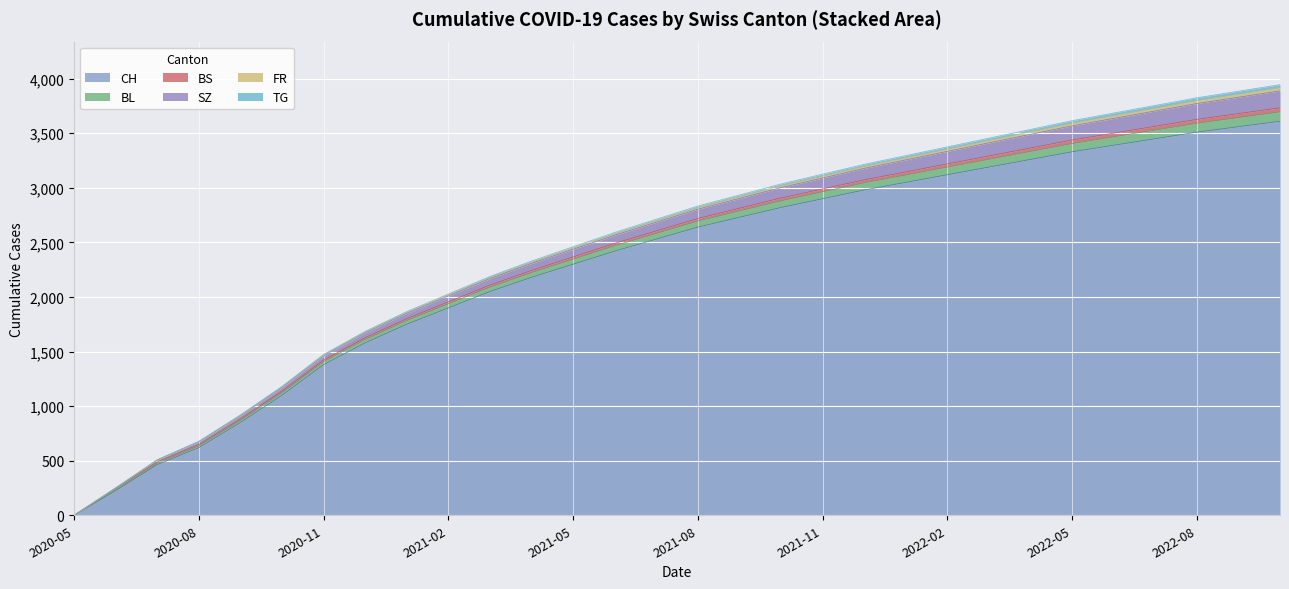

Does the chart display data point markers on the line(s)?

No